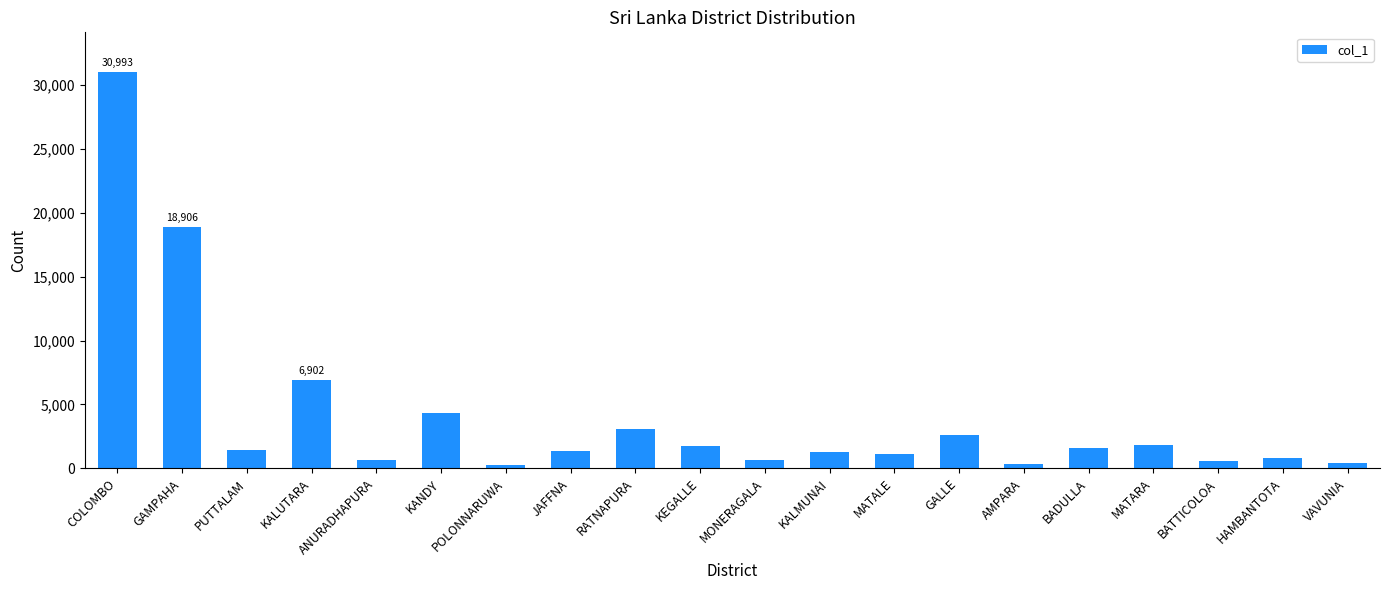

Which has a higher value, JAFFNA or GAMPAHA?

GAMPAHA